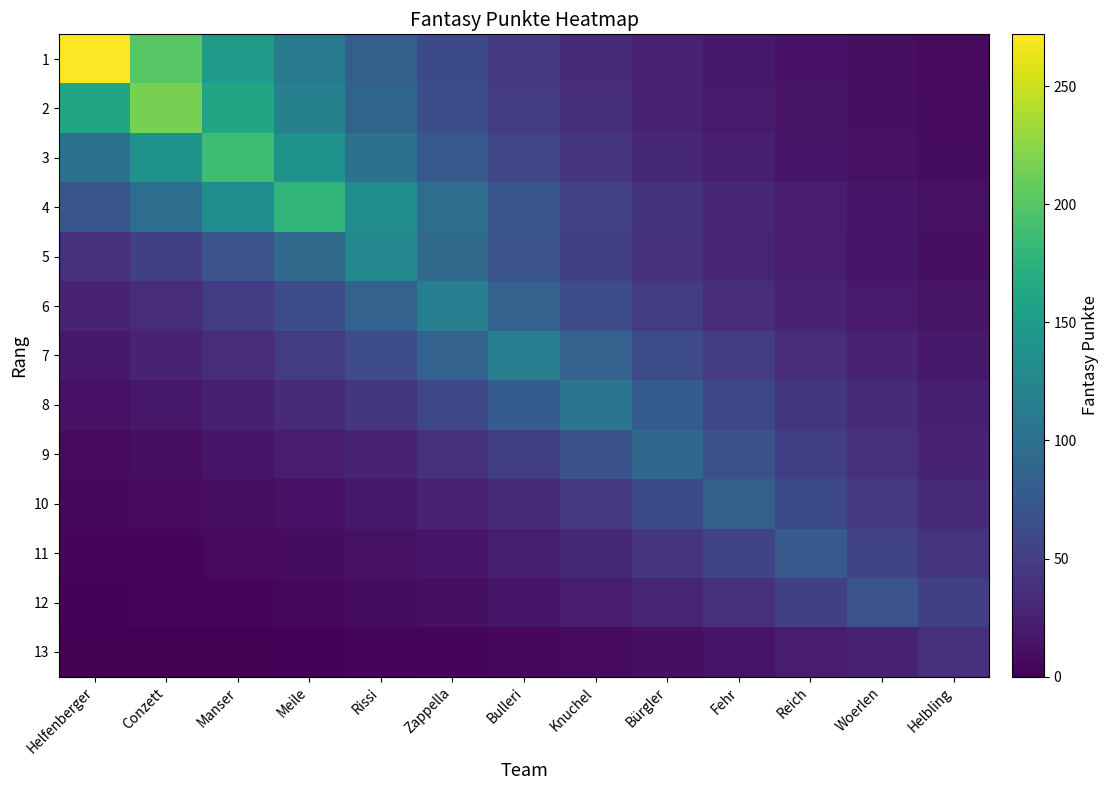

List the labels in order of 9 value, smallest first.

Helfenberger, Conzett, Manser, Meile, Rissi, Helbling, Zappella, Woerlen, Bulleri, Reich, Knuchel, Fehr, Bürgler